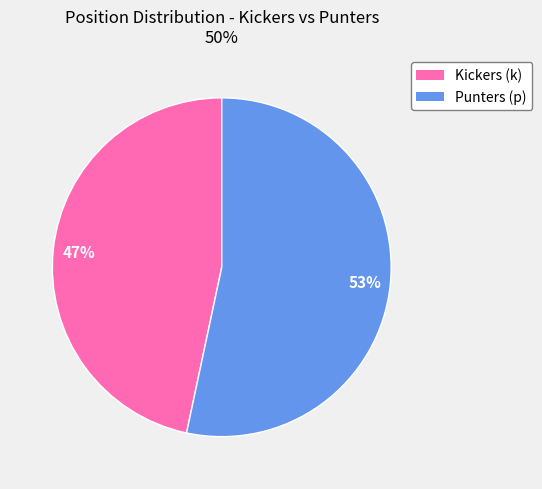

Does any single category account for the majority?

Yes